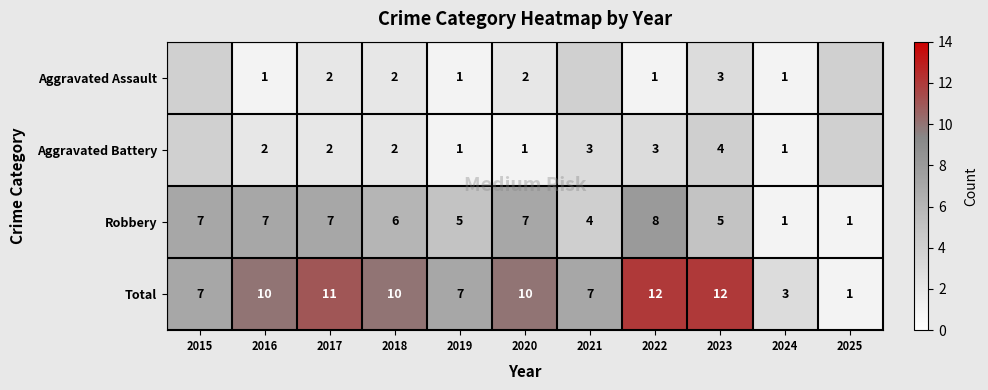

Rank the series at 2016 from highest to lowest value.

Total, Robbery, Aggravated Battery, Aggravated Assault